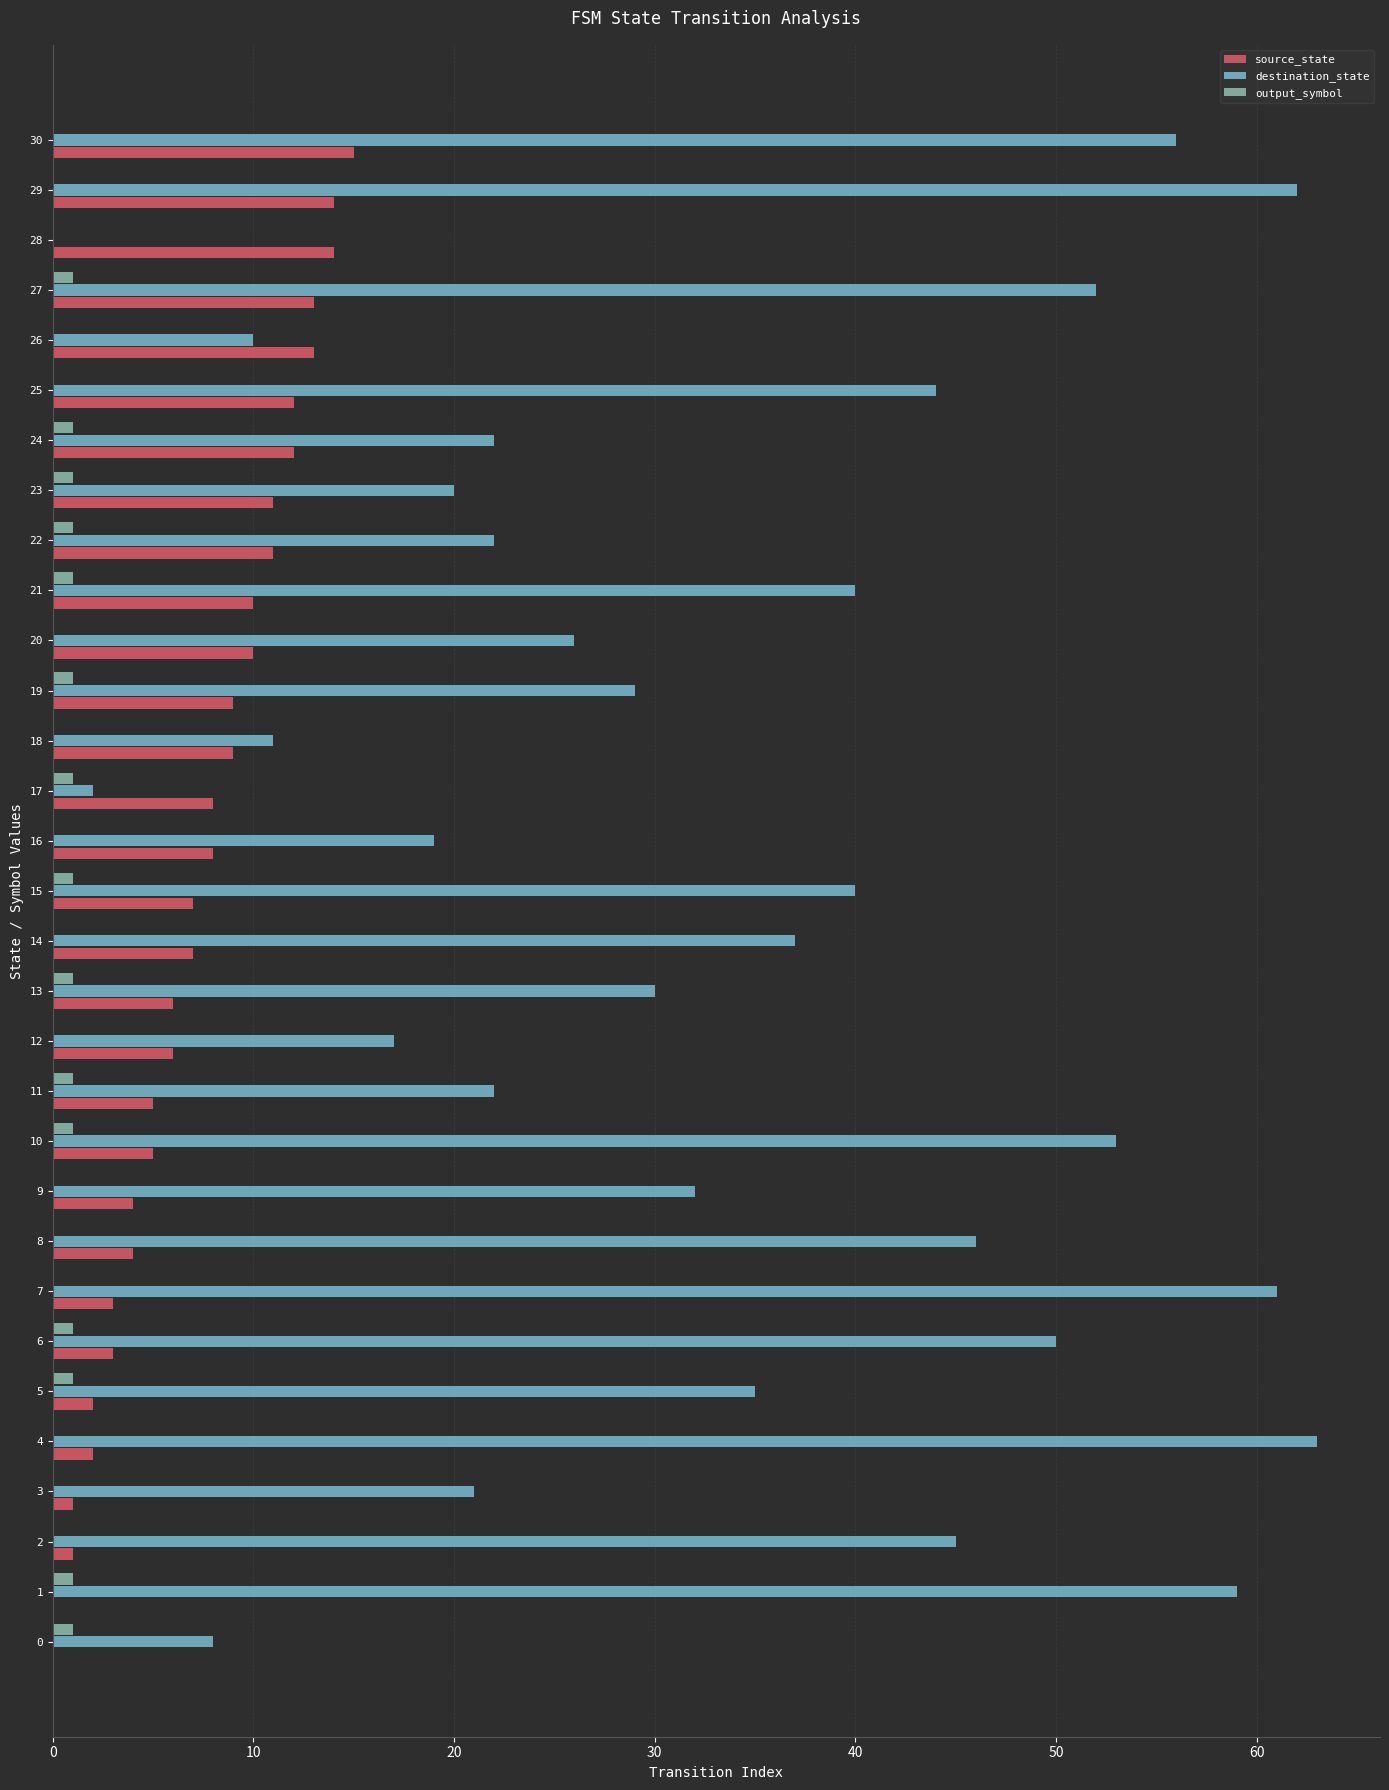

Count the number of categories in the chart.

31